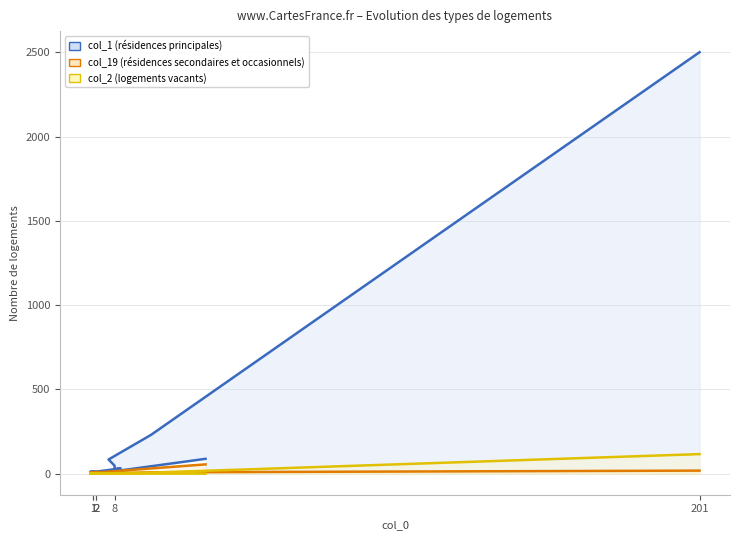

True or false: col_1 (résidences principales) and col_2 (logements vacants) cross at least once.

False